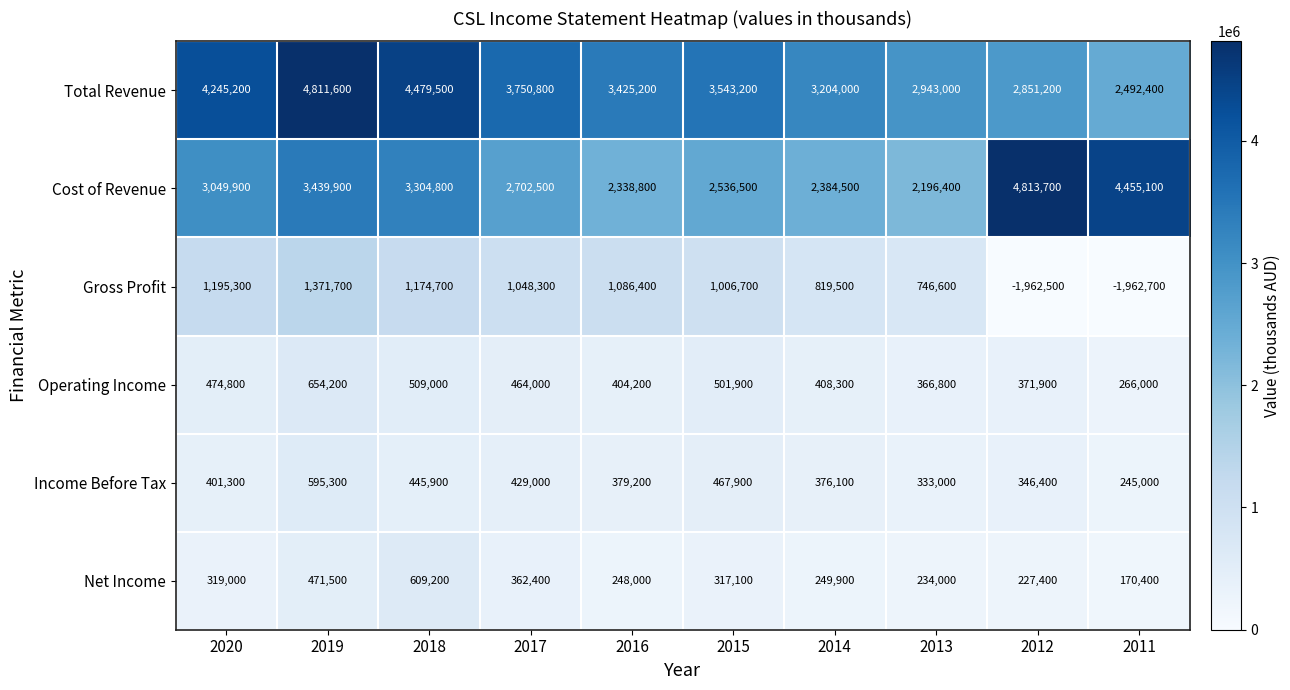

Rank the categories by Cost of Revenue value from highest to lowest.

2012, 2011, 2019, 2018, 2020, 2017, 2015, 2014, 2016, 2013